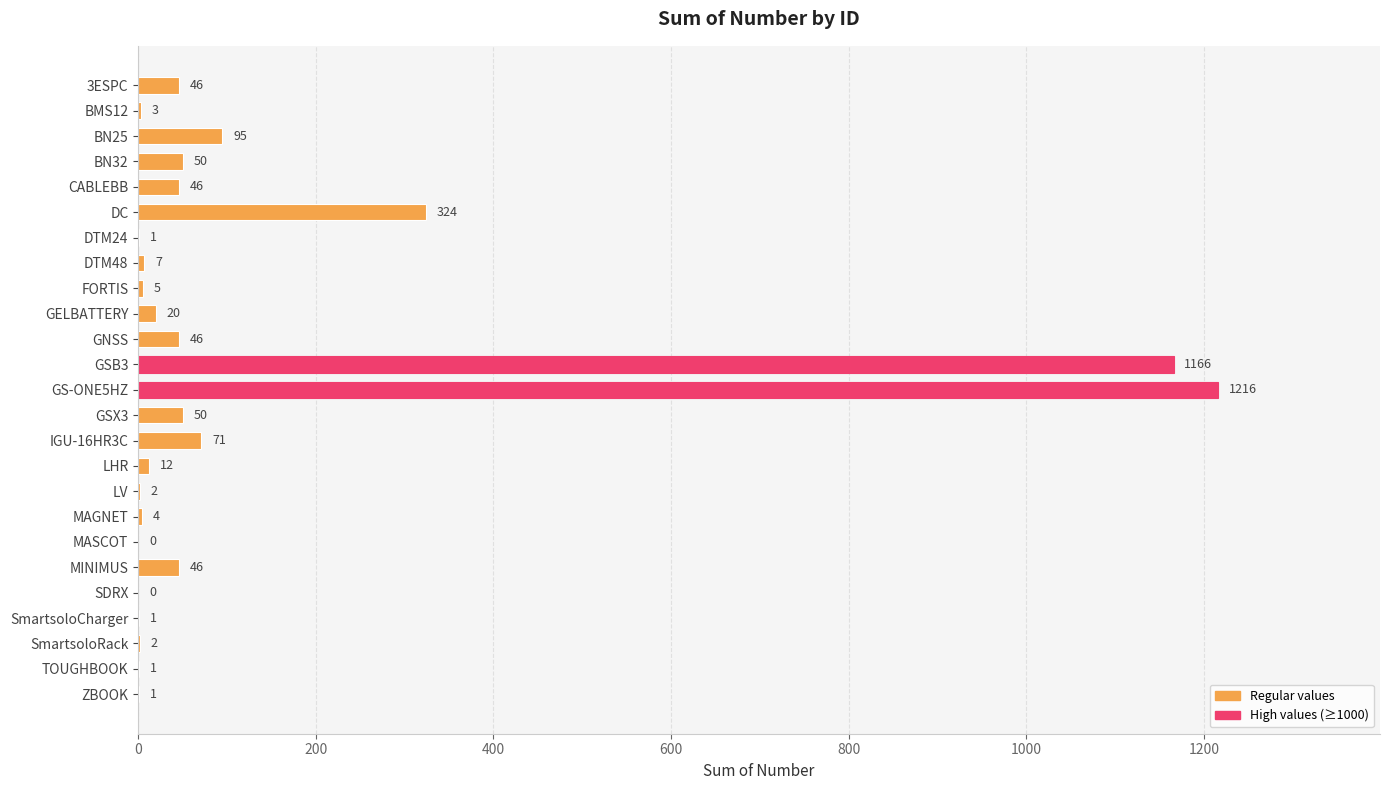

Count the number of data series in this chart.

1